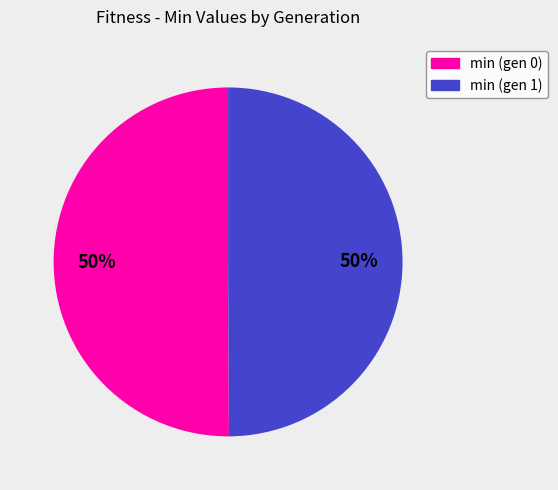

The min (gen 0) slice represents 50% of the pie. True or false?

True